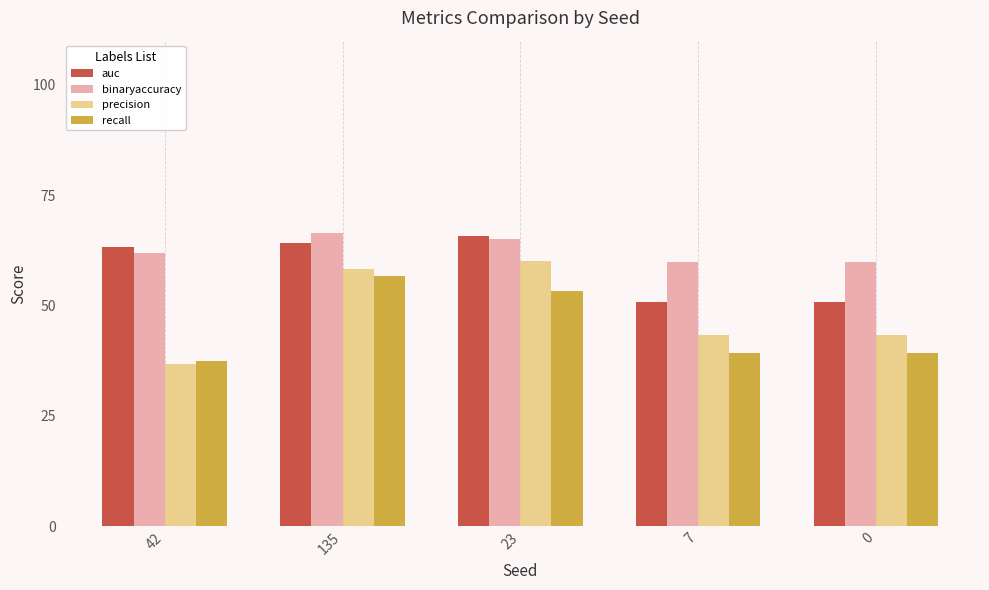

Reading right to left, transcribe all the data shown in this chart.

auc: 50.8	50.8	65.8	64.2	63.3
binaryaccuracy: 59.8	59.8	65.0	66.5	62.0
precision: 43.3	43.3	60.0	58.3	36.7
recall: 39.2	39.2	53.3	56.7	37.5